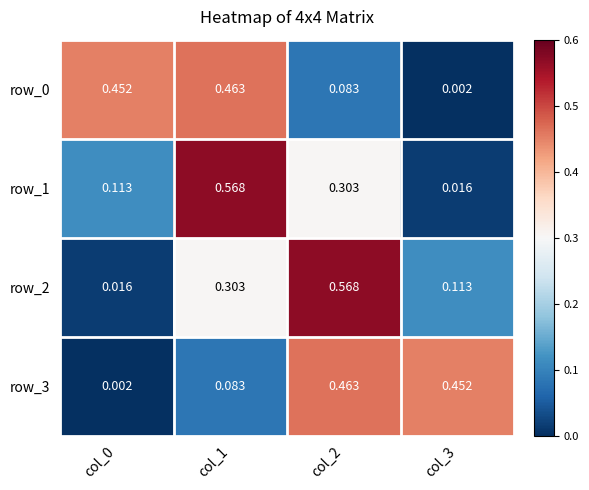

What is the sum of the row_3 values at col_3 and col_0?

0.5